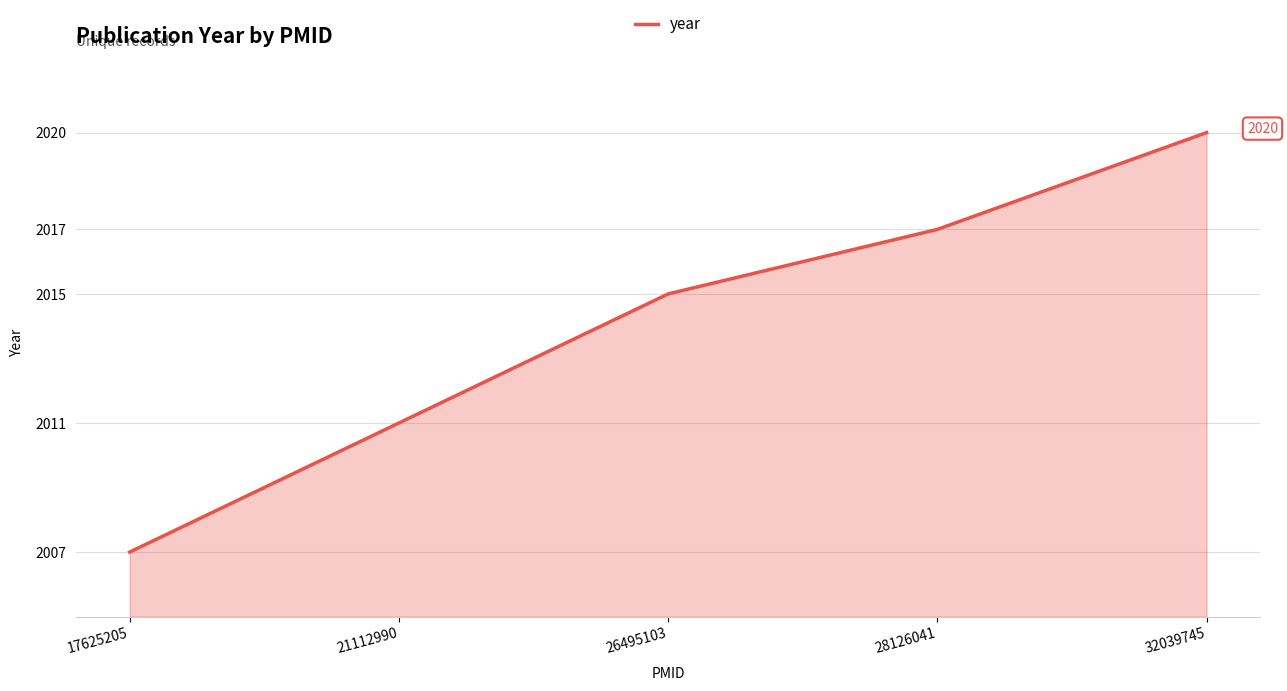

What value does the data have at 26495103, to the nearest 5?

2015